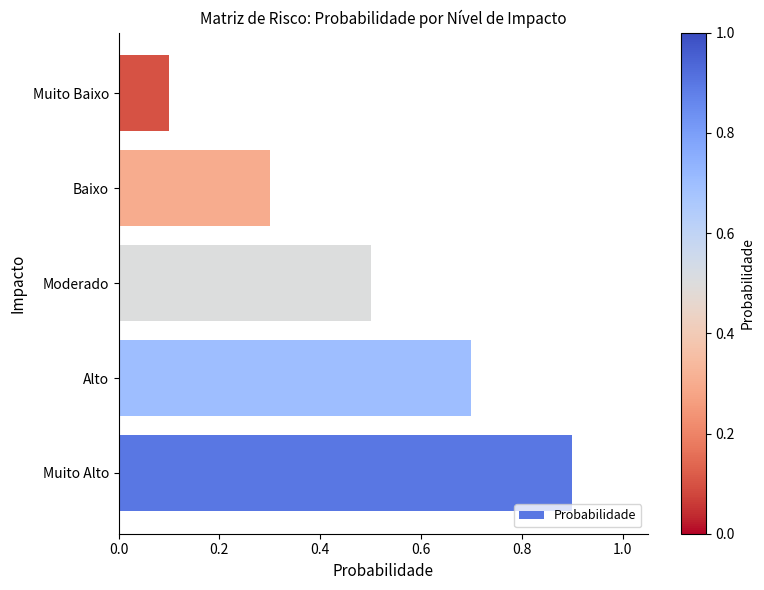

Are the bars grouped side by side (vs. stacked)?

No